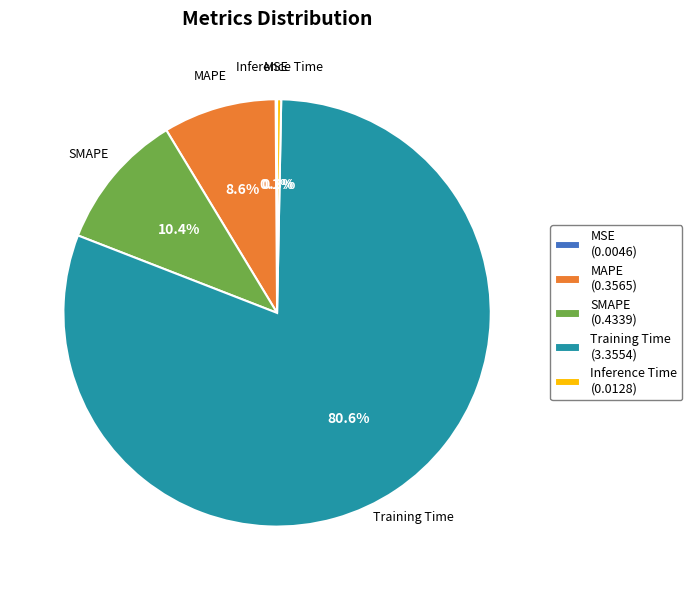

To the nearest percent, what is the difference between the Training Time and Inference Time slice percentages?

80%